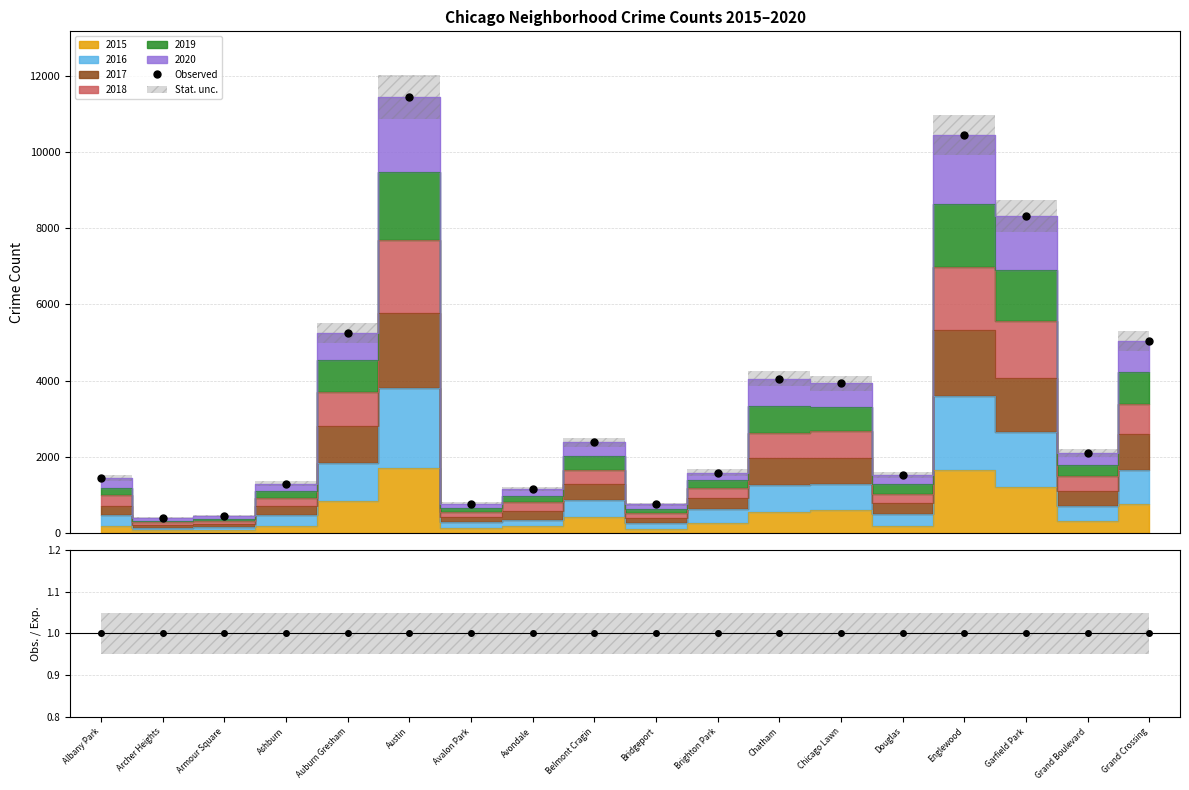

Reading left to right, what are all the values shown in this chart?

Observed: Albany Park=1441	Archer Heights=397	Armour Square=443	Ashburn=1299	Auburn Gresham=5245	Austin=11446	Avalon Park=768	Avondale=1151	Belmont Cragin=2388	Bridgeport=758	Brighton Park=1589	Chatham=4050	Chicago Lawn=3934	Douglas=1522	Englewood=10444	Garfield Park=8318	Grand Boulevard=2100	Grand Crossing=5042
Obs./Exp.: Albany Park=1	Archer Heights=1	Armour Square=1	Ashburn=1	Auburn Gresham=1	Austin=1	Avalon Park=1	Avondale=1	Belmont Cragin=1	Bridgeport=1	Brighton Park=1	Chatham=1	Chicago Lawn=1	Douglas=1	Englewood=1	Garfield Park=1	Grand Boulevard=1	Grand Crossing=1